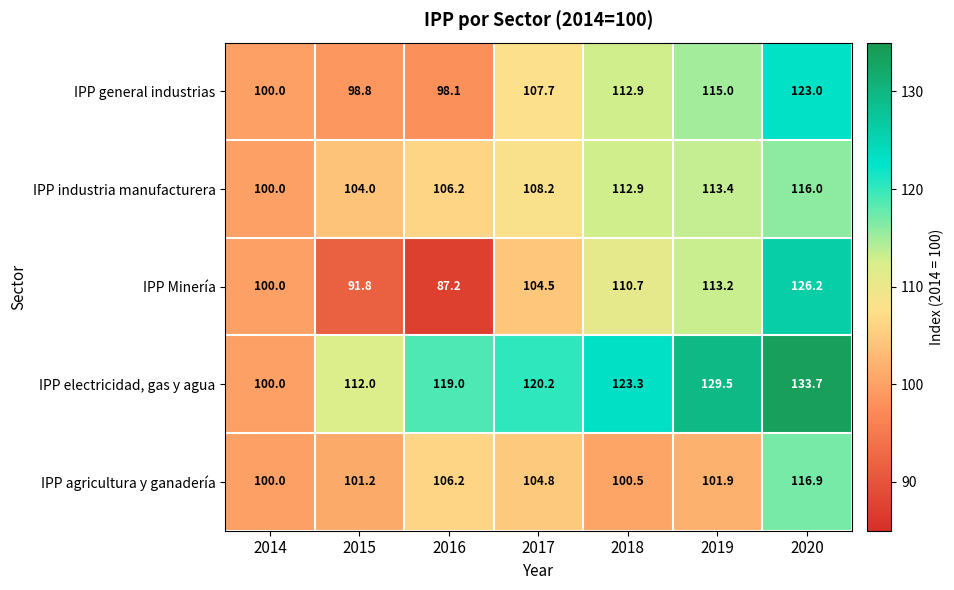

What is the average value of the IPP general industrias series?

107.9